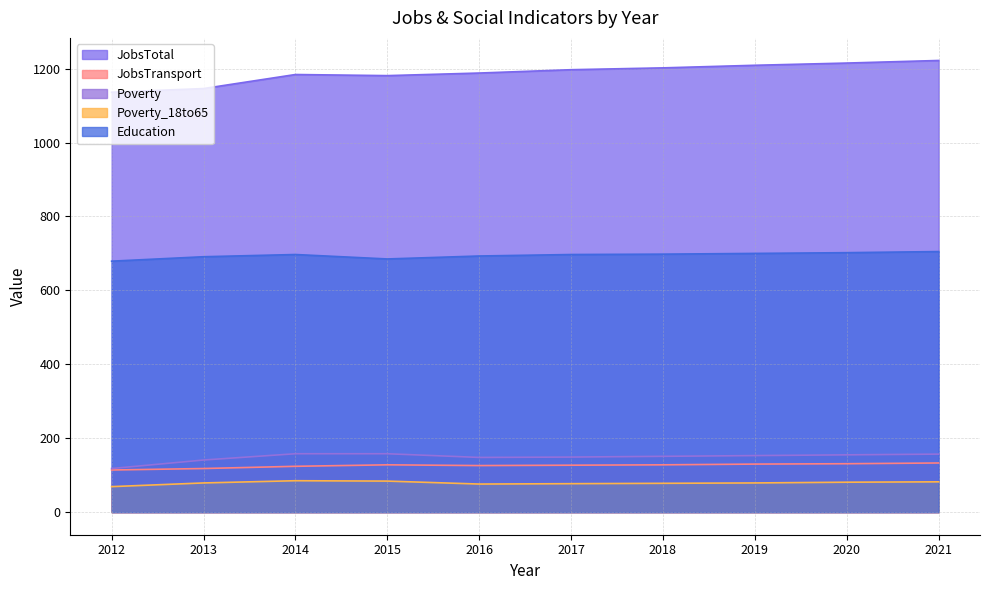

Reading left to right, list all the values displayed in this chart.

JobsTotal: 2012=1136	2013=1146	2014=1184	2015=1181	2016=1188	2017=1197	2018=1202	2019=1209	2020=1215	2021=1222
JobsTransport: 2012=114	2013=118	2014=124	2015=128	2016=126	2017=127	2018=128	2019=130	2020=131	2021=133
Poverty: 2012=118	2013=141	2014=158	2015=158	2016=148	2017=149	2018=151	2019=153	2020=155	2021=157
Poverty_18to65: 2012=69	2013=79	2014=85	2015=84	2016=76	2017=77	2018=78	2019=79	2020=81	2021=82
Education: 2012=679	2013=691	2014=697	2015=685	2016=693	2017=697	2018=698	2019=700	2020=702	2021=705